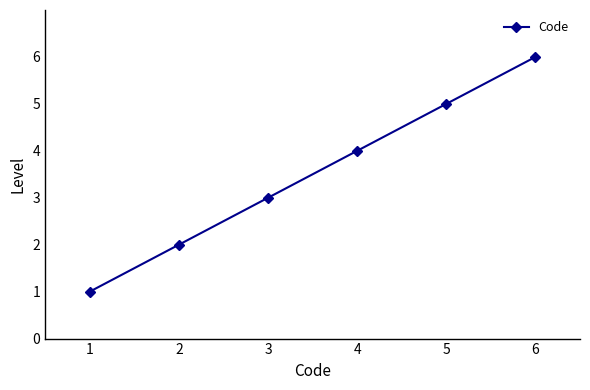

The chart shows a value of 7 at 4. True or false?

False